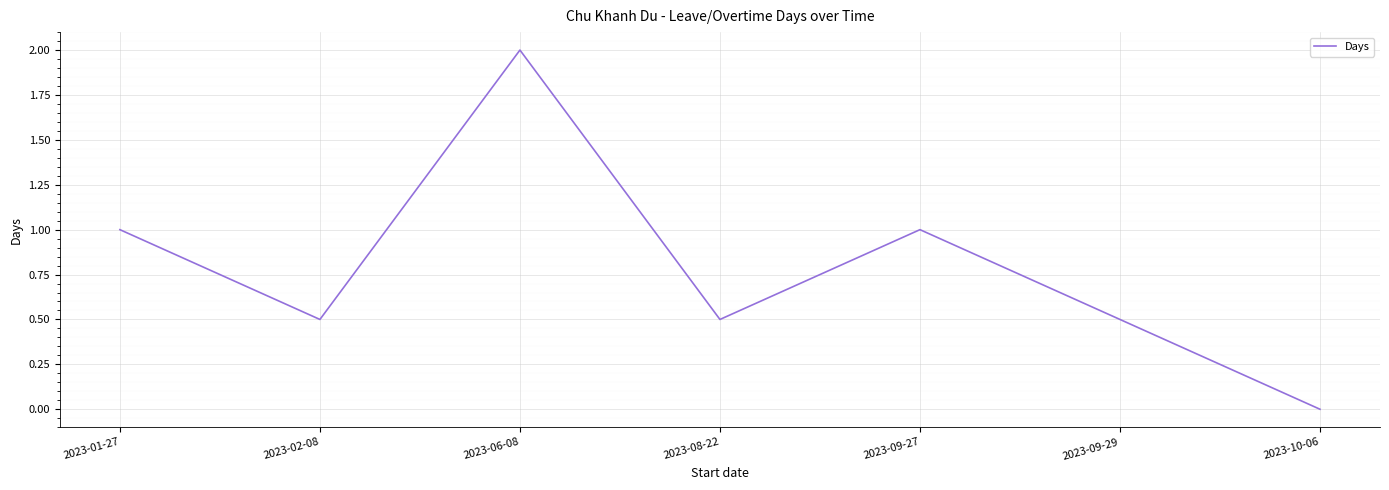

True or false: the data shows 0.5 at 2023-02-08.

True